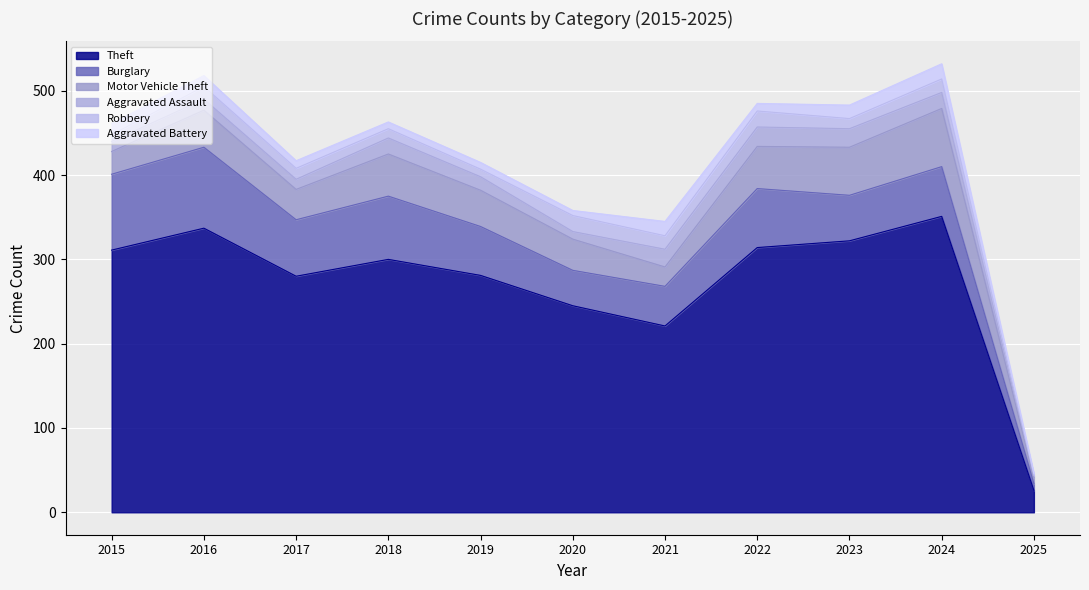

True or false: Theft and Motor Vehicle Theft cross at least once.

False